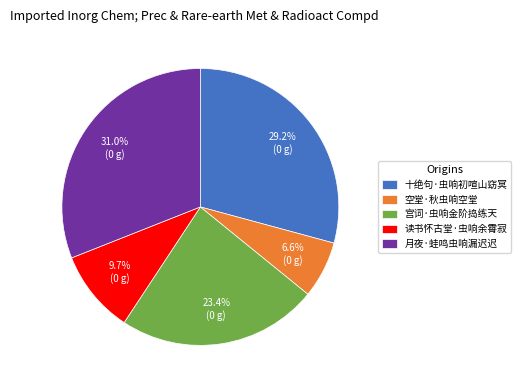

Count the number of slices in the pie.

5